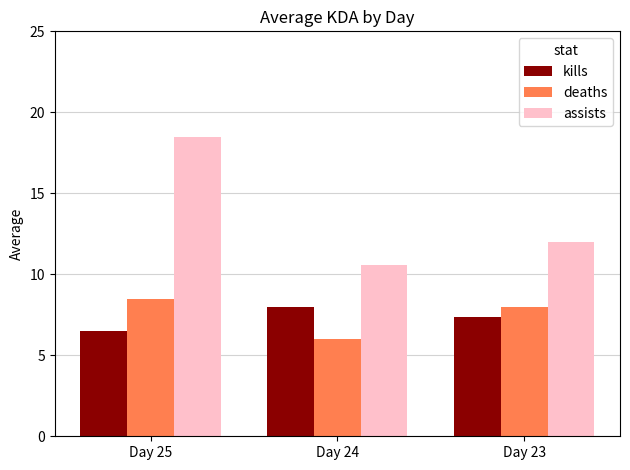

How many bars are there in each group?

3